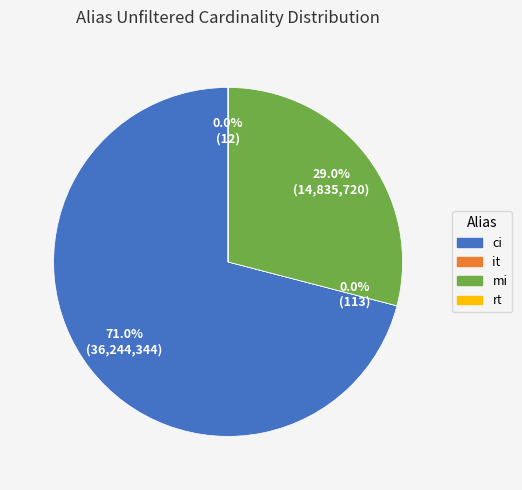

Does mi represent more than half of the total?

No